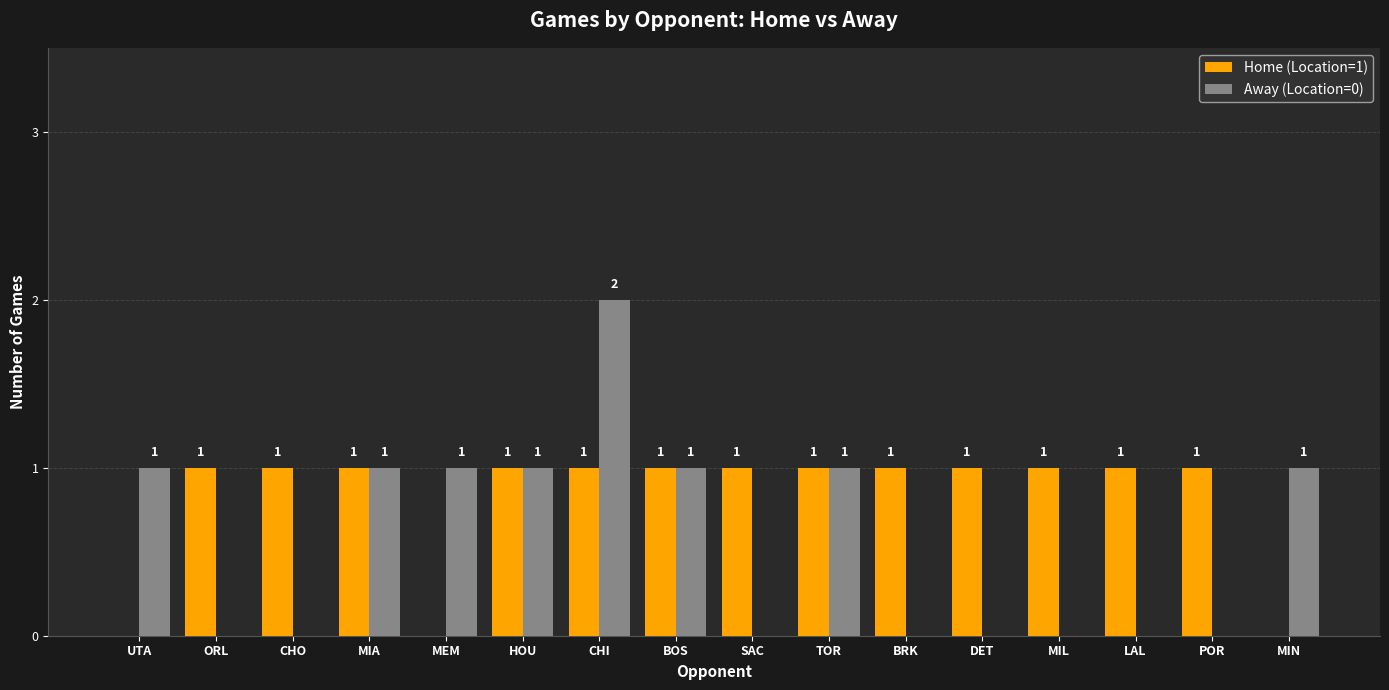

Is it true that Away (Location=0) equals 1 at HOU?

True